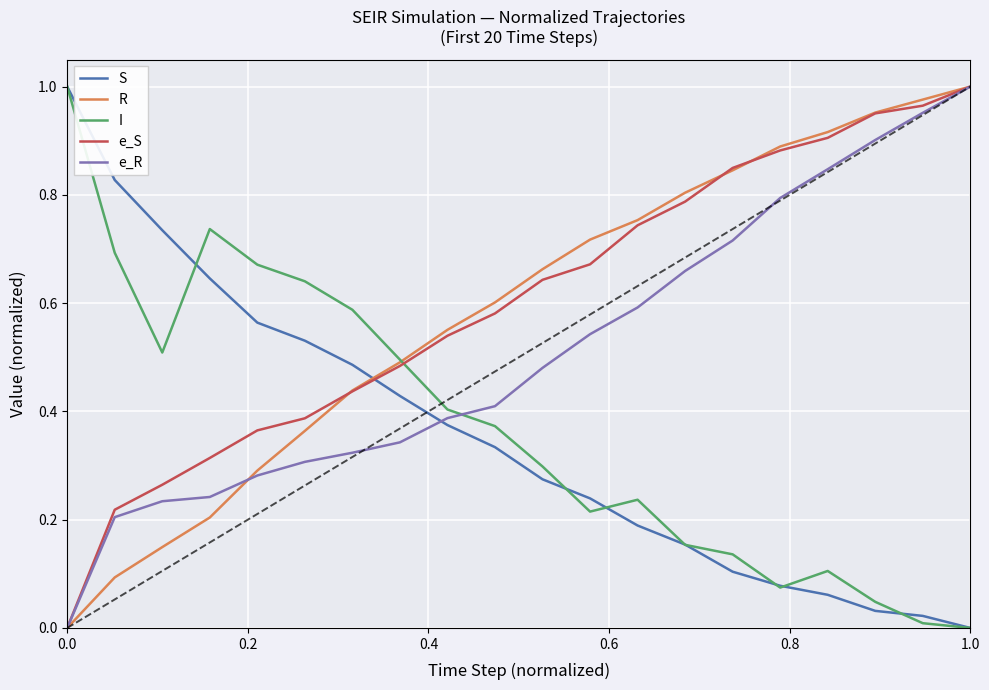

True or false: R and S intersect in this chart.

True